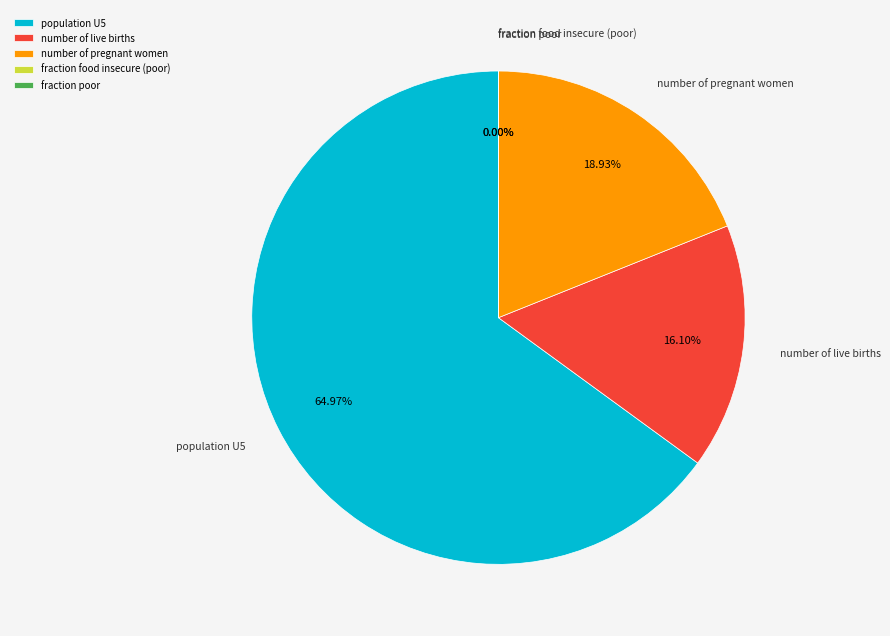

Is there a majority slice in this chart?

Yes